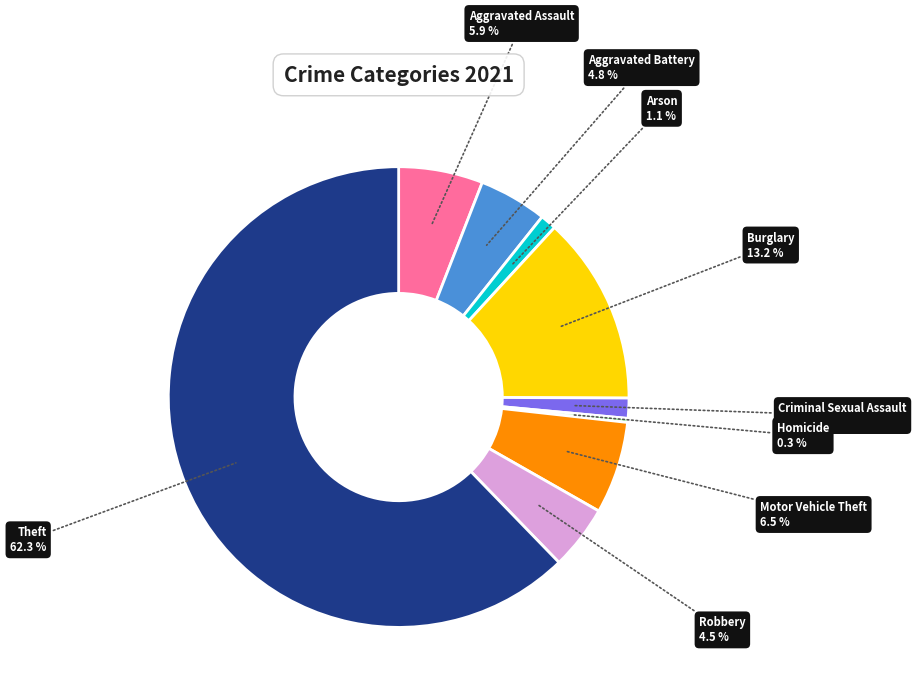

Does any single category account for the majority?

Yes